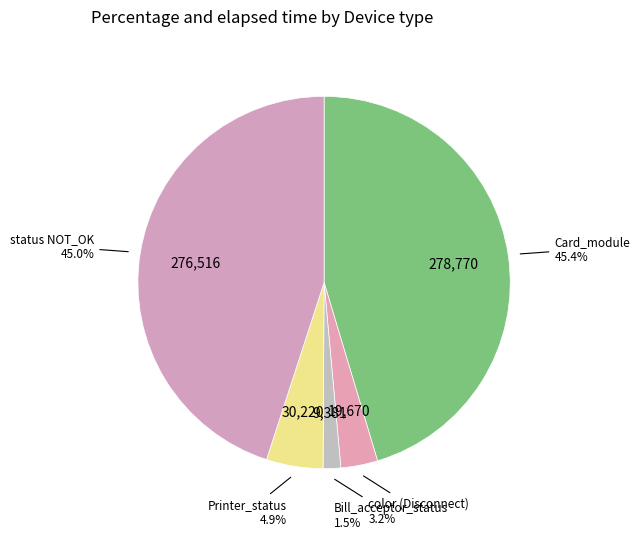

How many slices are in this pie chart?

5